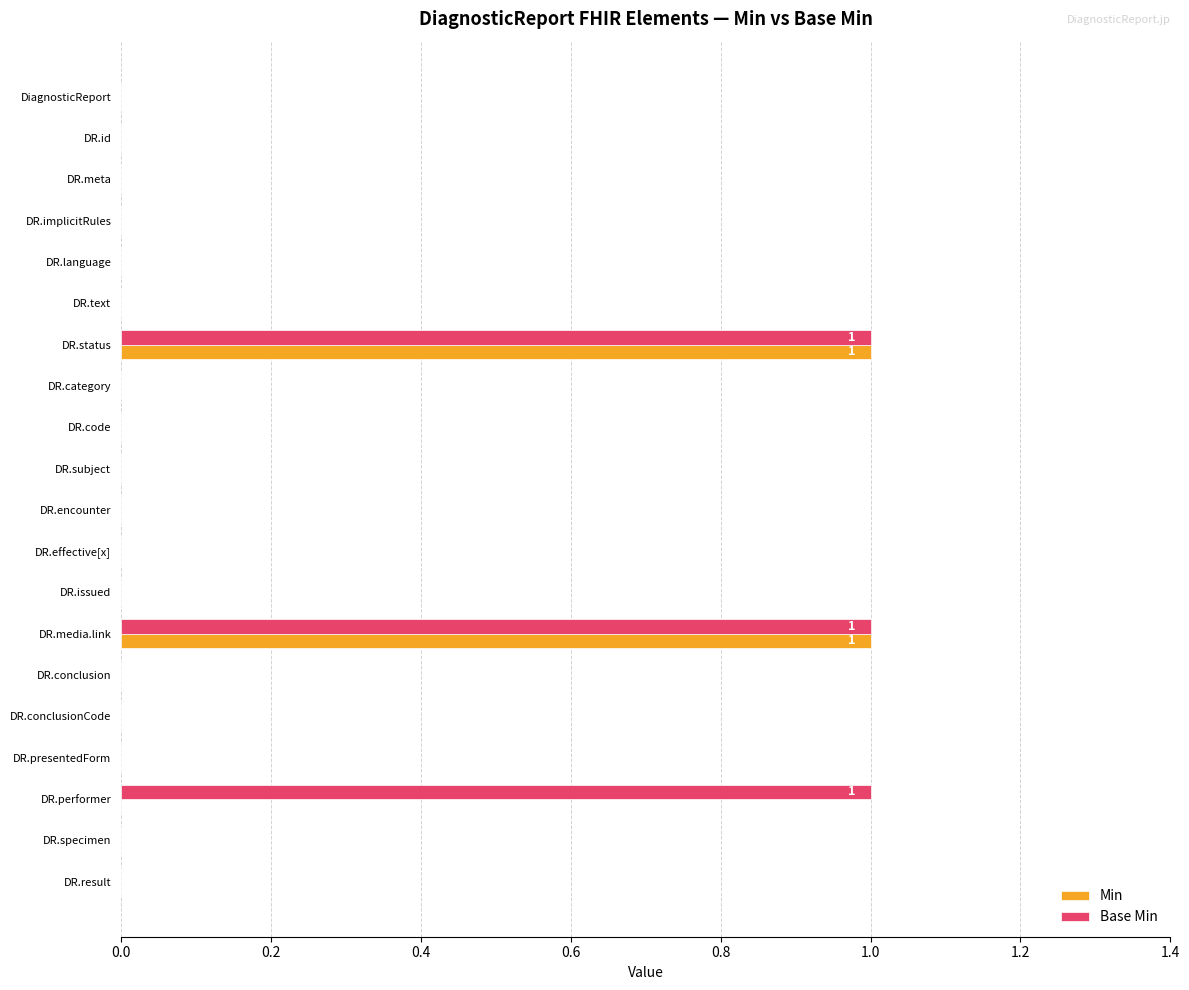

Is it true that Base Min equals -1 at DiagnosticReport?

False